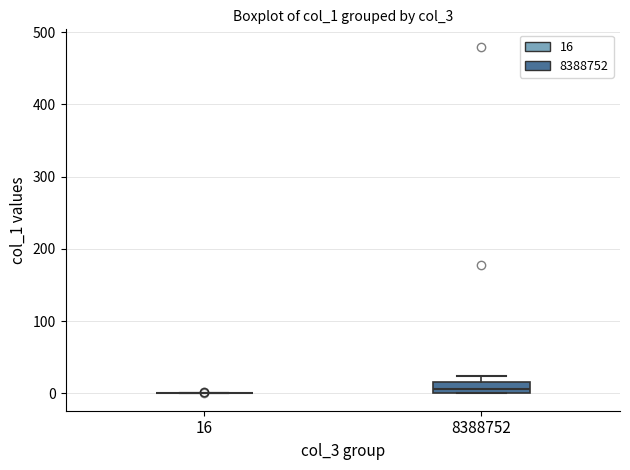

Which box is the tallest, from its lower edge to its upper edge?

8388752